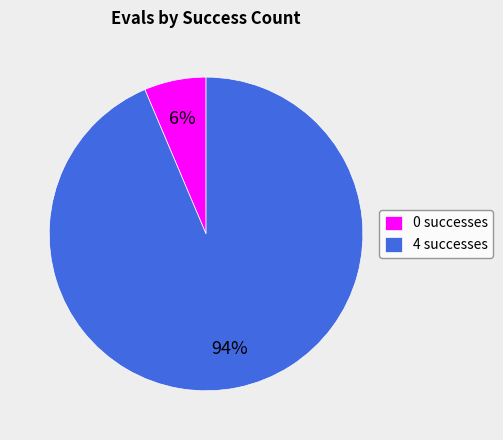

How many segments does this pie chart have?

2